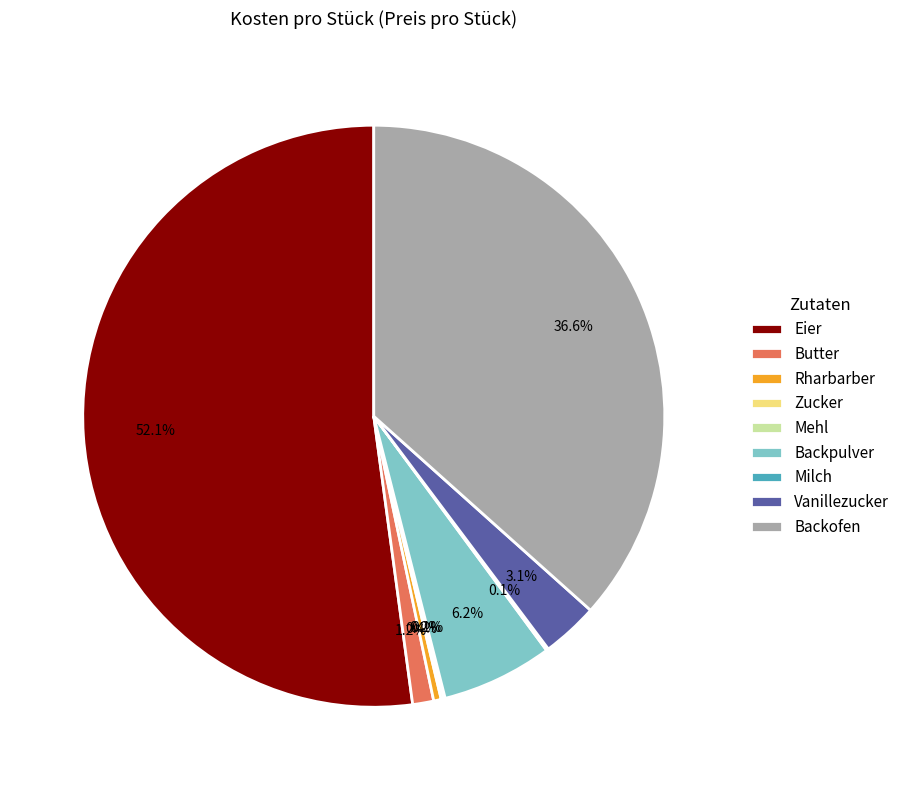

How much of the chart is everything except Vanillezucker?

96.9%